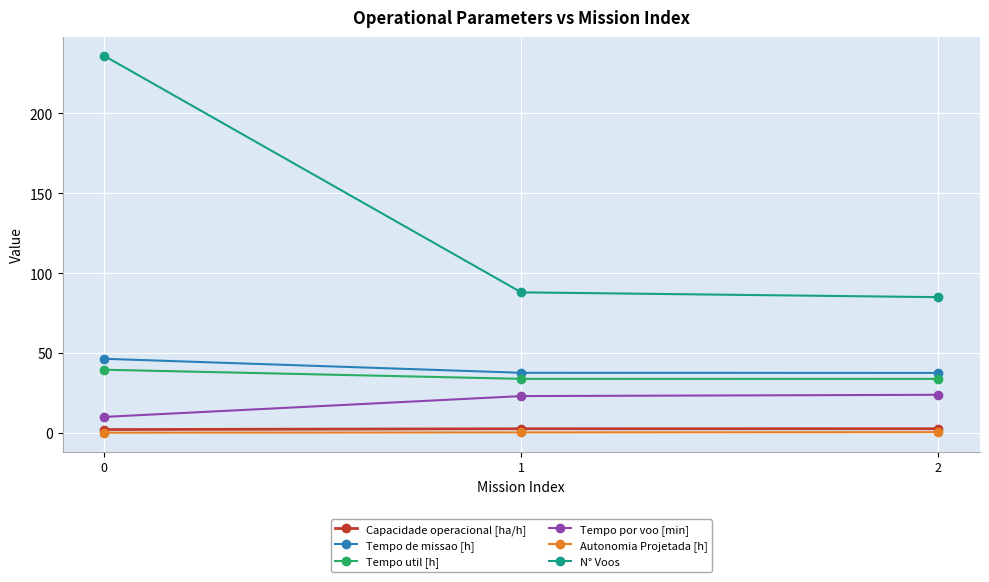

Which series has the largest total across all categories?

N° Voos